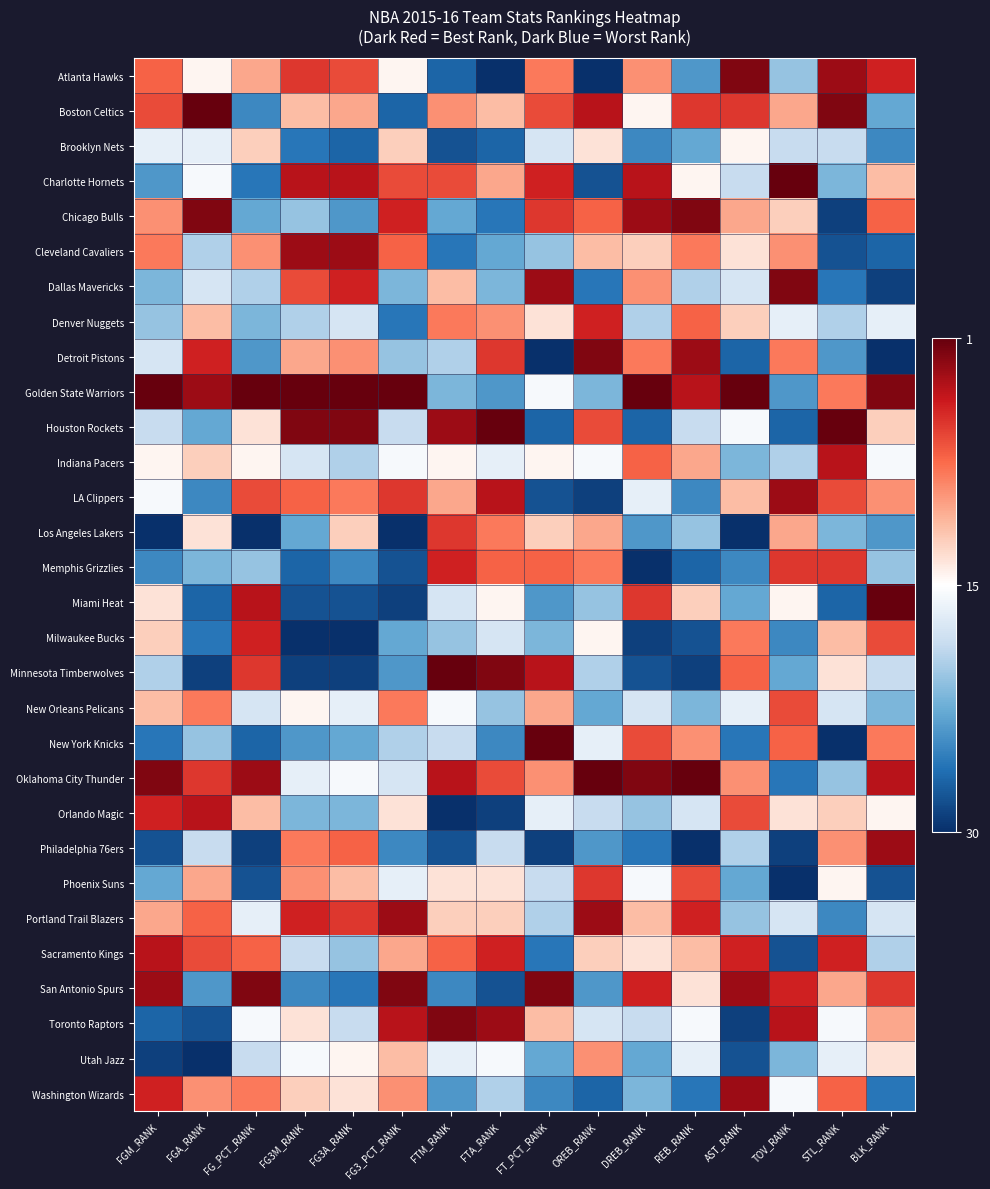

At how many categories does at least one series exceed 0?

16